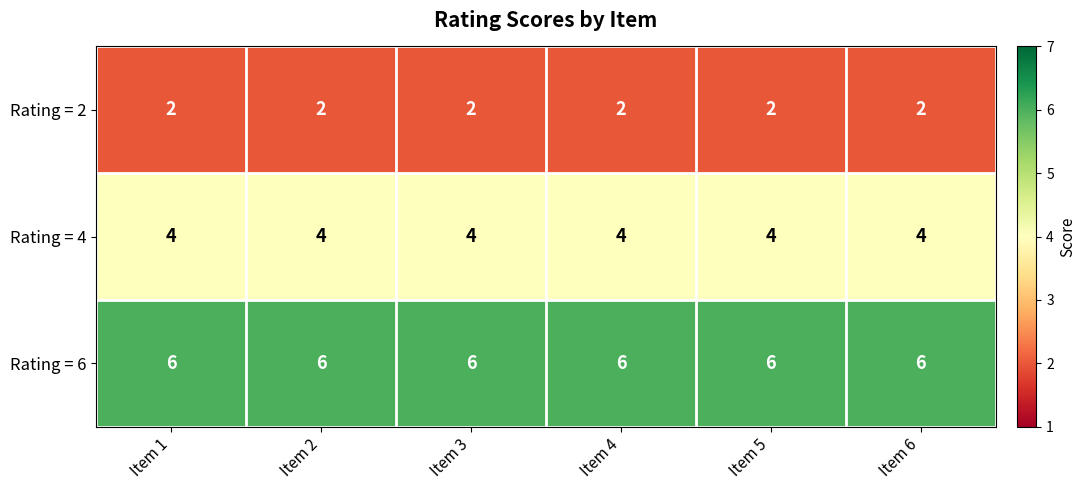

Which series has the largest total across all categories?

Rating = 6